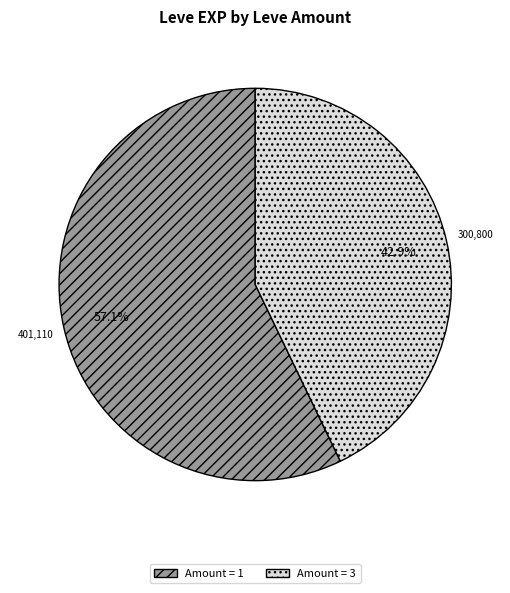

Is there a majority slice in this chart?

Yes